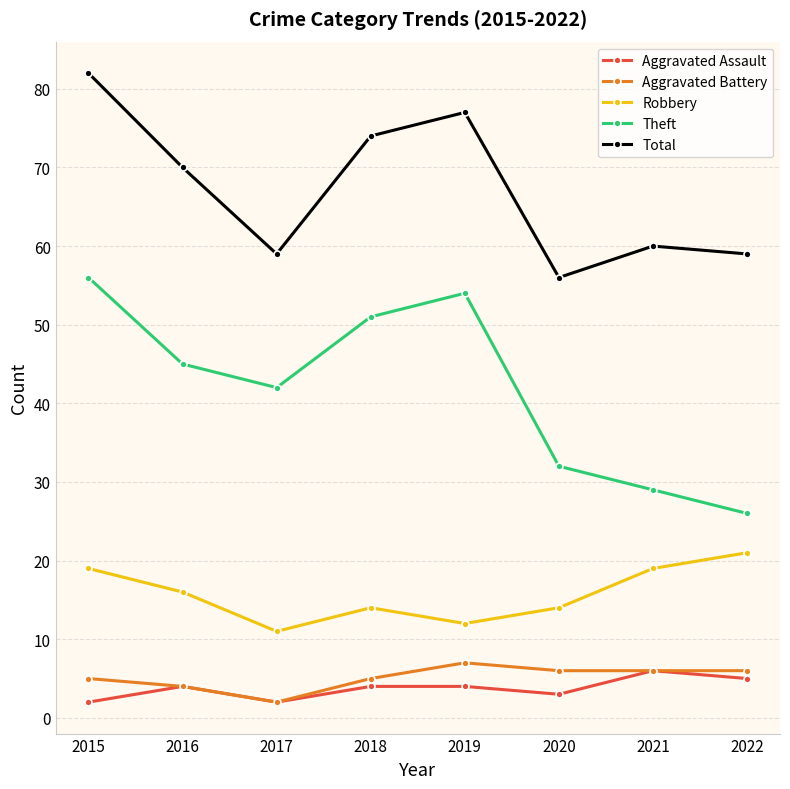

Read the Aggravated Assault value at 2017.

2